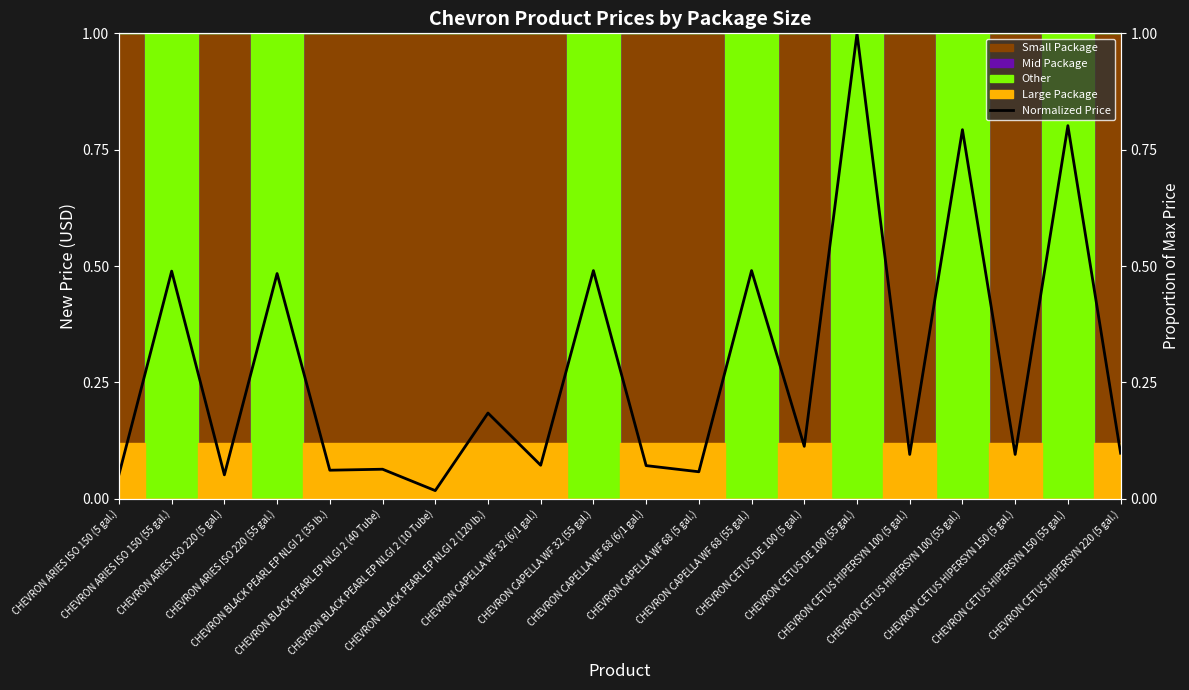

Reading right to left, extract all data points from this chart.

CHEVRON CETUS HIPERSYN 220 (5 gal.)=0.1	CHEVRON CETUS HIPERSYN 150 (55 gal.)=0.8	CHEVRON CETUS HIPERSYN 150 (5 gal.)=0.1	CHEVRON CETUS HIPERSYN 100 (55 gal.)=0.8	CHEVRON CETUS HIPERSYN 100 (5 gal.)=0.1	CHEVRON CETUS DE 100 (55 gal.)=1.0	CHEVRON CETUS DE 100 (5 gal.)=0.1	CHEVRON CAPELLA WF 68 (55 gal.)=0.5	CHEVRON CAPELLA WF 68 (5 gal.)=0.1	CHEVRON CAPELLA WF 68 (6/1 gal.)=0.1	CHEVRON CAPELLA WF 32 (55 gal.)=0.5	CHEVRON CAPELLA WF 32 (6/1 gal.)=0.1	CHEVRON BLACK PEARL EP NLGI 2 (120 lb.)=0.2	CHEVRON BLACK PEARL EP NLGI 2 (10 Tube)=0.0	CHEVRON BLACK PEARL EP NLGI 2 (40 Tube)=0.1	CHEVRON BLACK PEARL EP NLGI 2 (35 lb.)=0.1	CHEVRON ARIES ISO 220 (55 gal.)=0.5	CHEVRON ARIES ISO 220 (5 gal.)=0.1	CHEVRON ARIES ISO 150 (55 gal.)=0.5	CHEVRON ARIES ISO 150 (5 gal.)=0.1